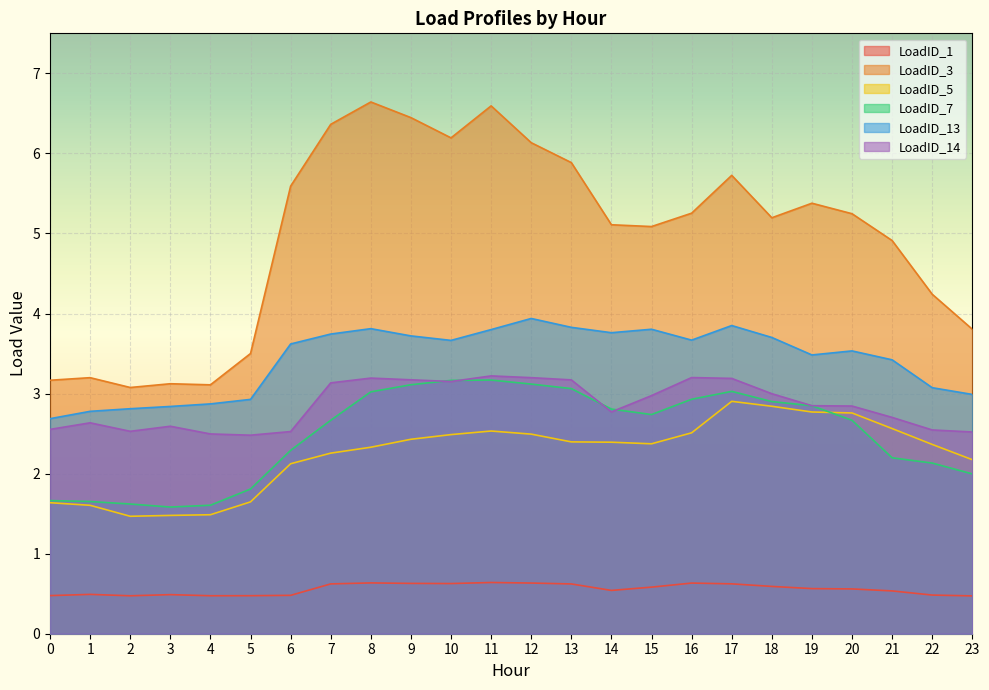

What is the difference between the maximum and minimum values in the LoadID_3 series?

3.6